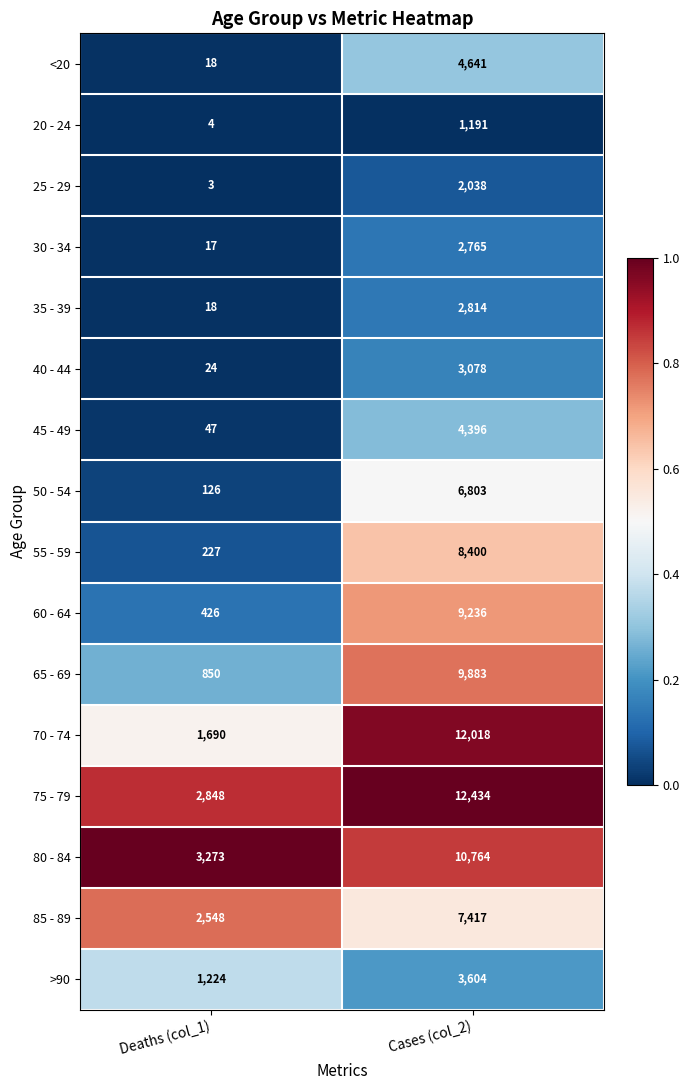

Is it true that 75 - 79 equals 22100 at Cases (col_2)?

False